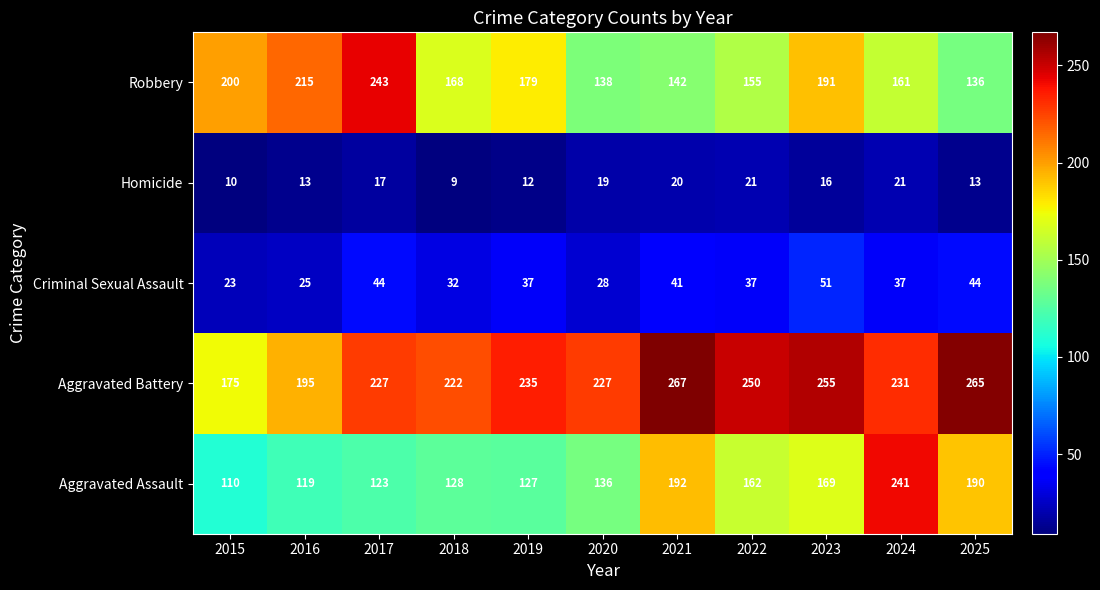

At how many categories does at least one series exceed 113?

11